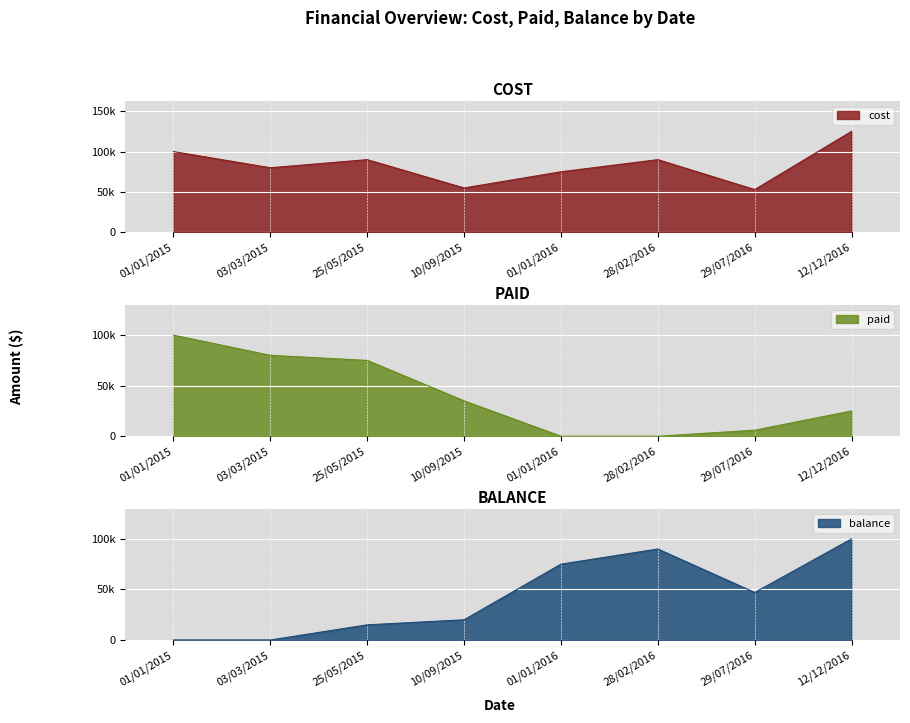

True or false: cost and balance cross at least once.

False